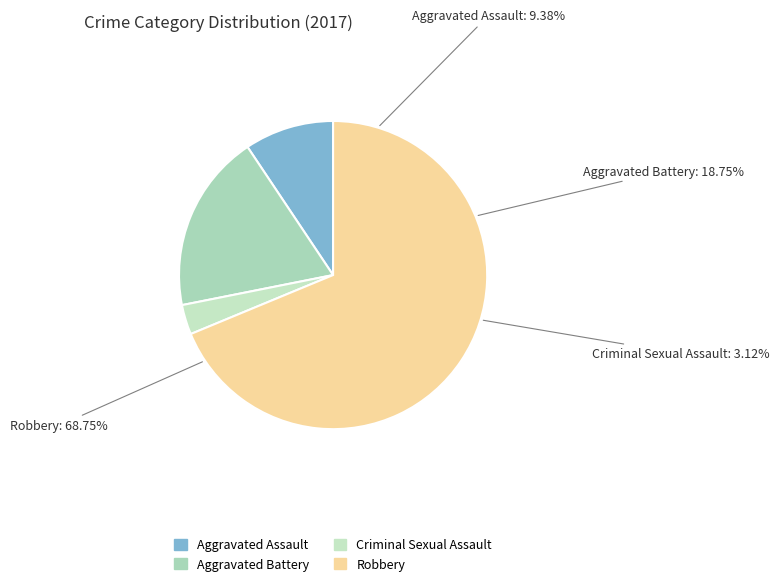

To the nearest percent, what portion does Criminal Sexual Assault represent?

3%